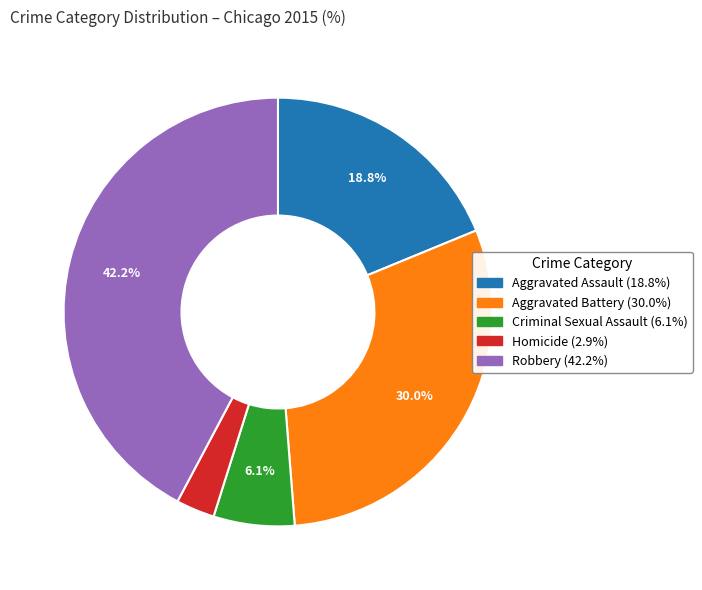

How many slices are in this pie chart?

5